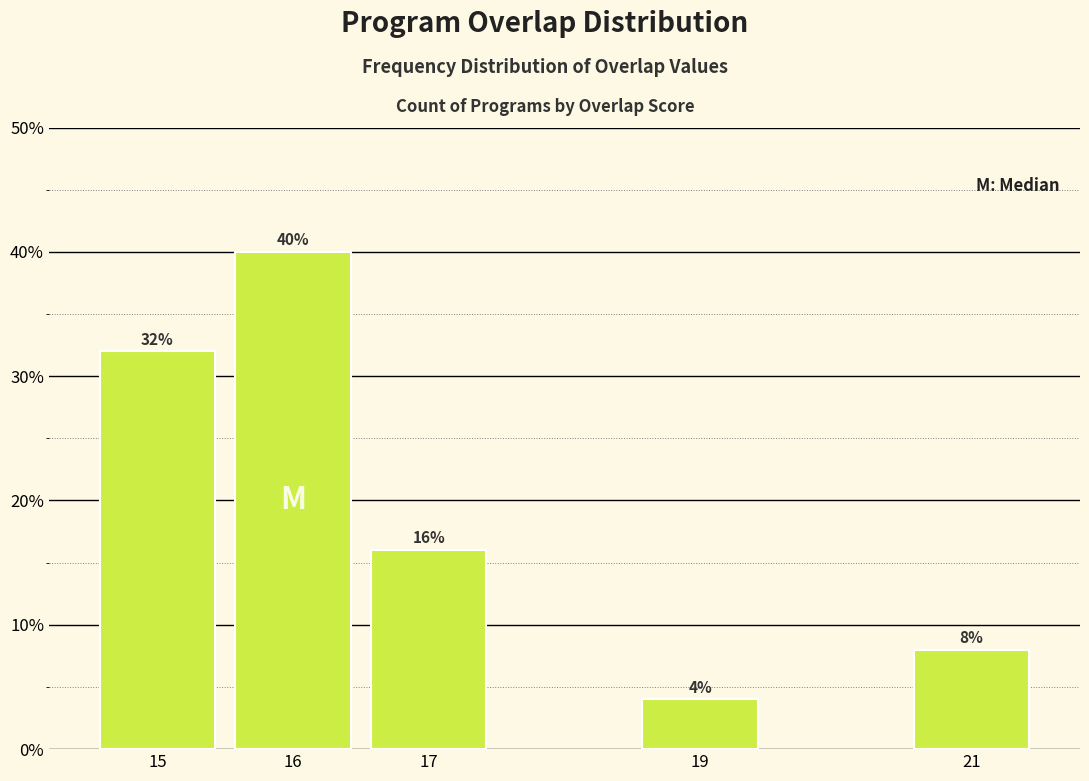

Reading right to left, extract all data points from this chart.

8	4	16	40	32